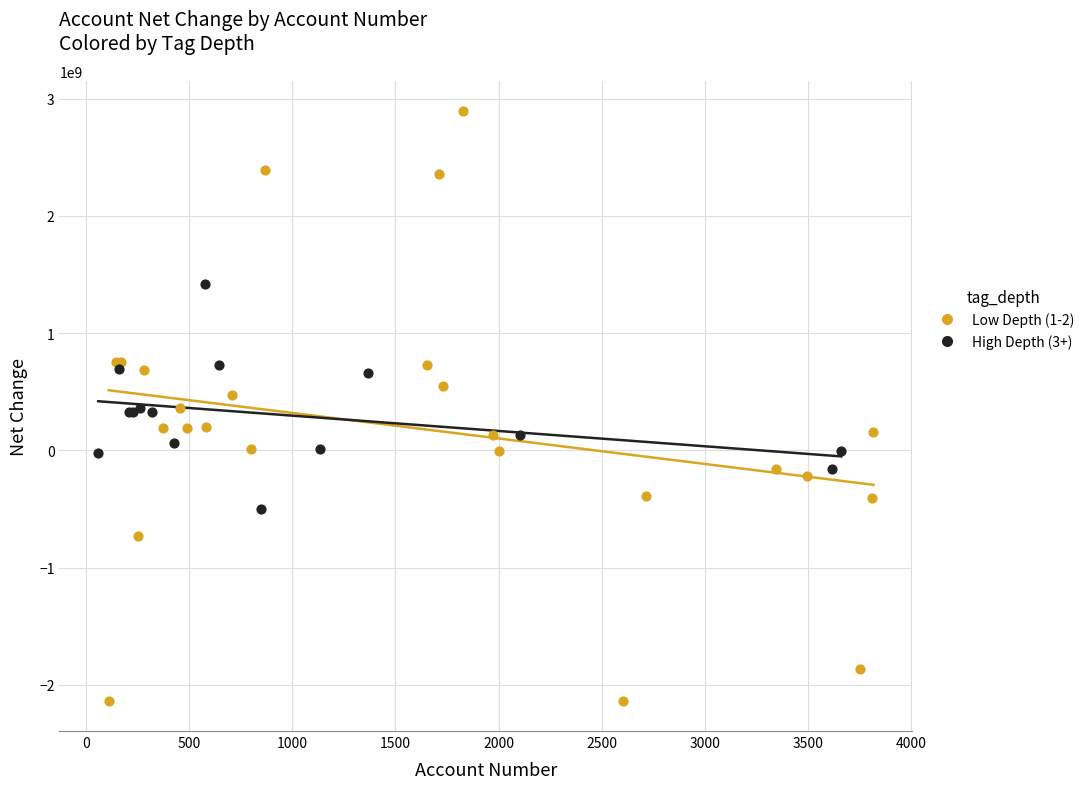

Which series reaches the maximum Y coordinate?

Low Depth (1-2)